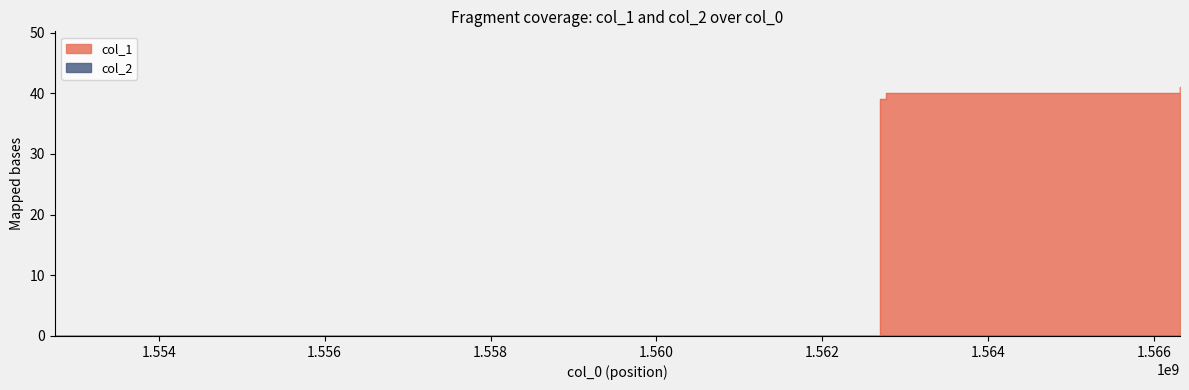

Rank the categories by value from lowest to highest.

1552746826, 1562696374, 1562771324, 1566310843